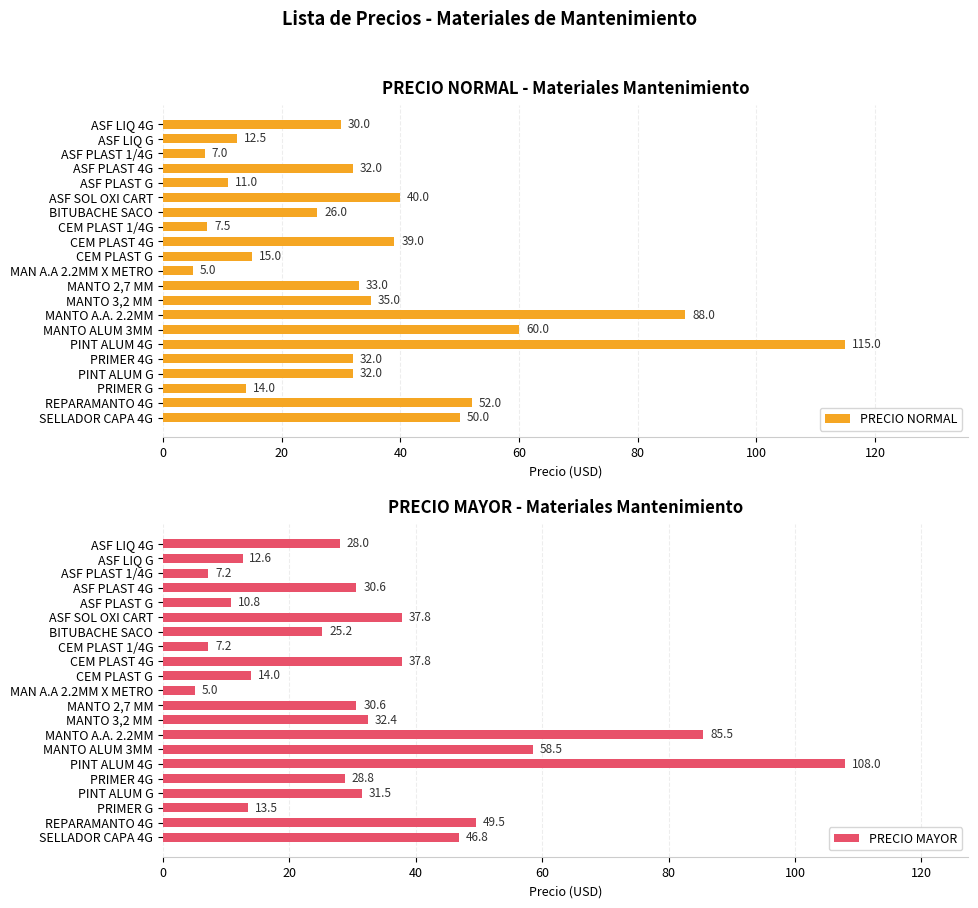

What is the difference between the PRECIO NORMAL values at ASF PLAST G and PRIMER 4G?

21.0